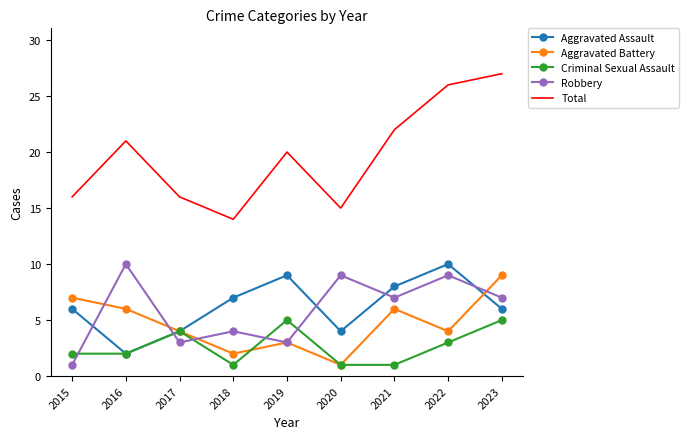

What is the difference between the second highest and second lowest values in the Total series?

11